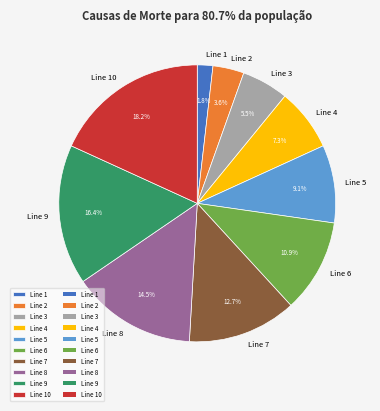

What portion of the pie excludes Line 7?

87.3%